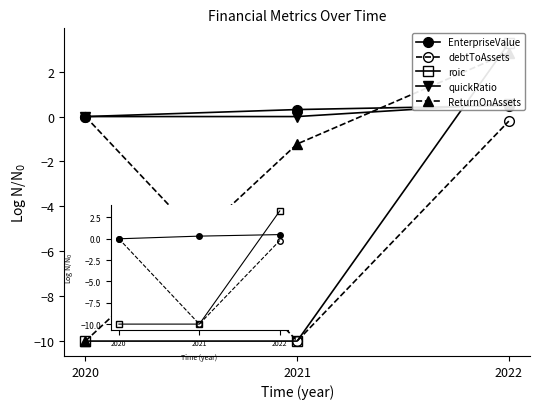

What is the greatest value displayed?

3.3